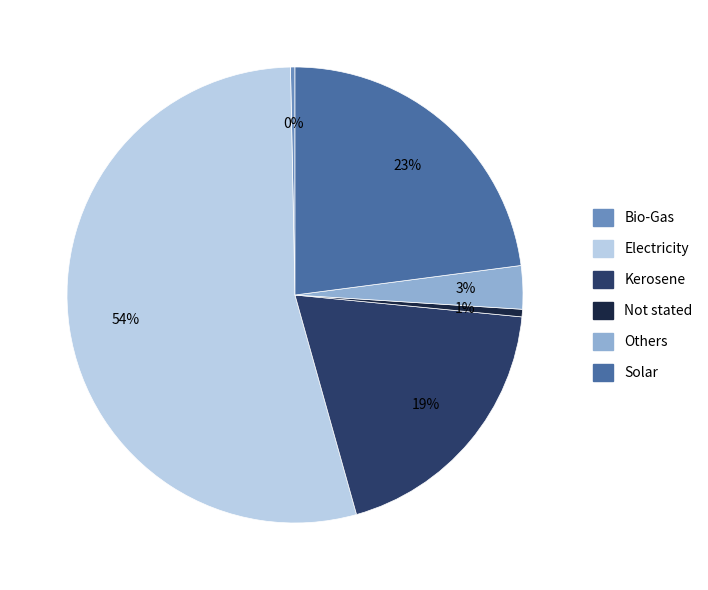

To the nearest percent, what is the average slice percentage?

17%